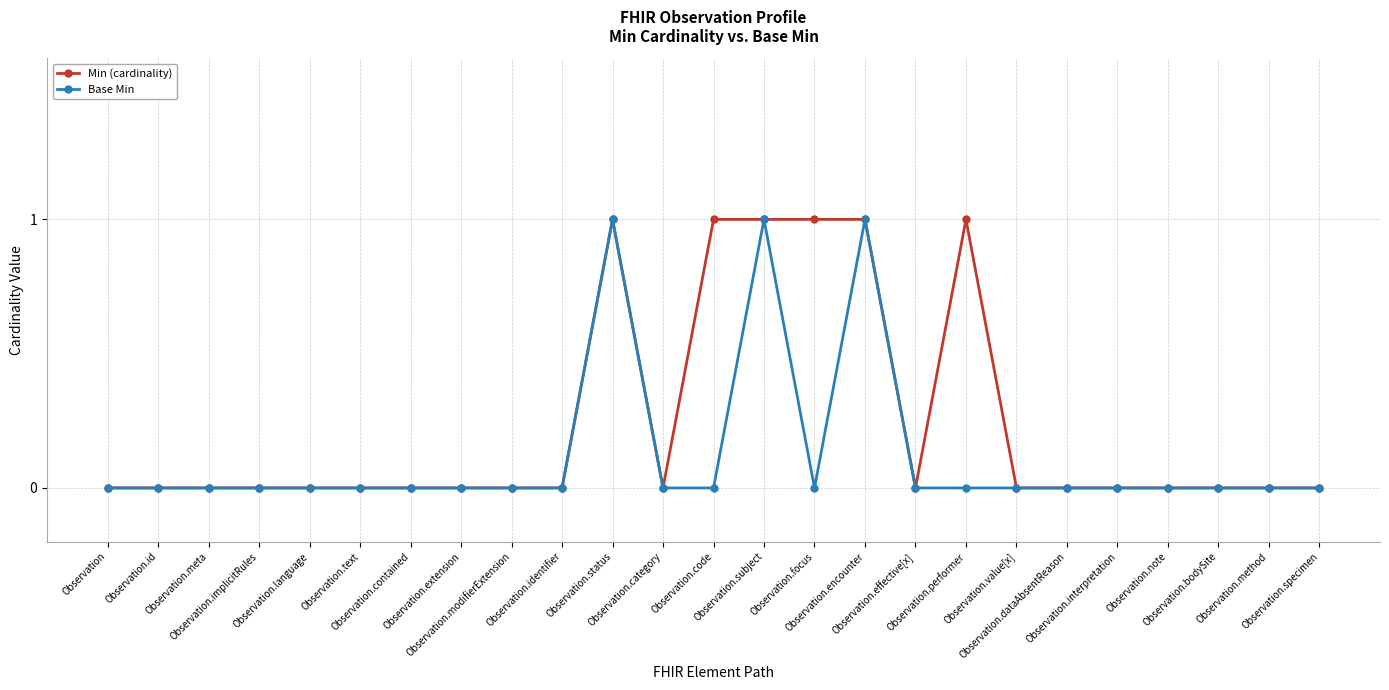

What are all the series names shown in the legend?

Min (cardinality), Base Min